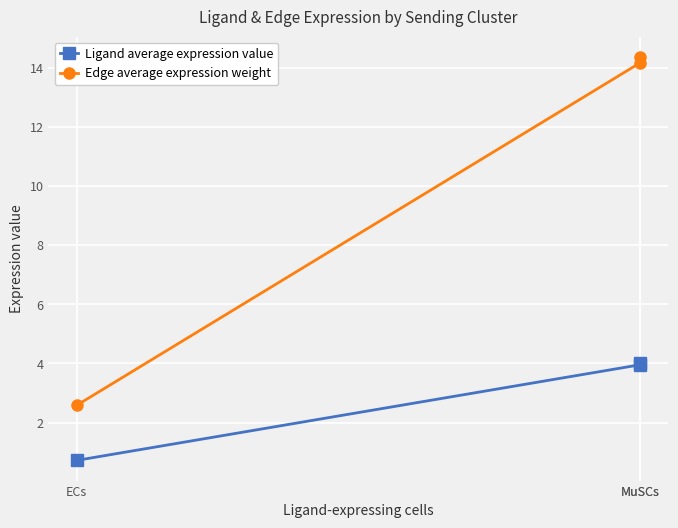

What is the difference between the second highest and minimum values in the Edge average expression weight series?

11.6